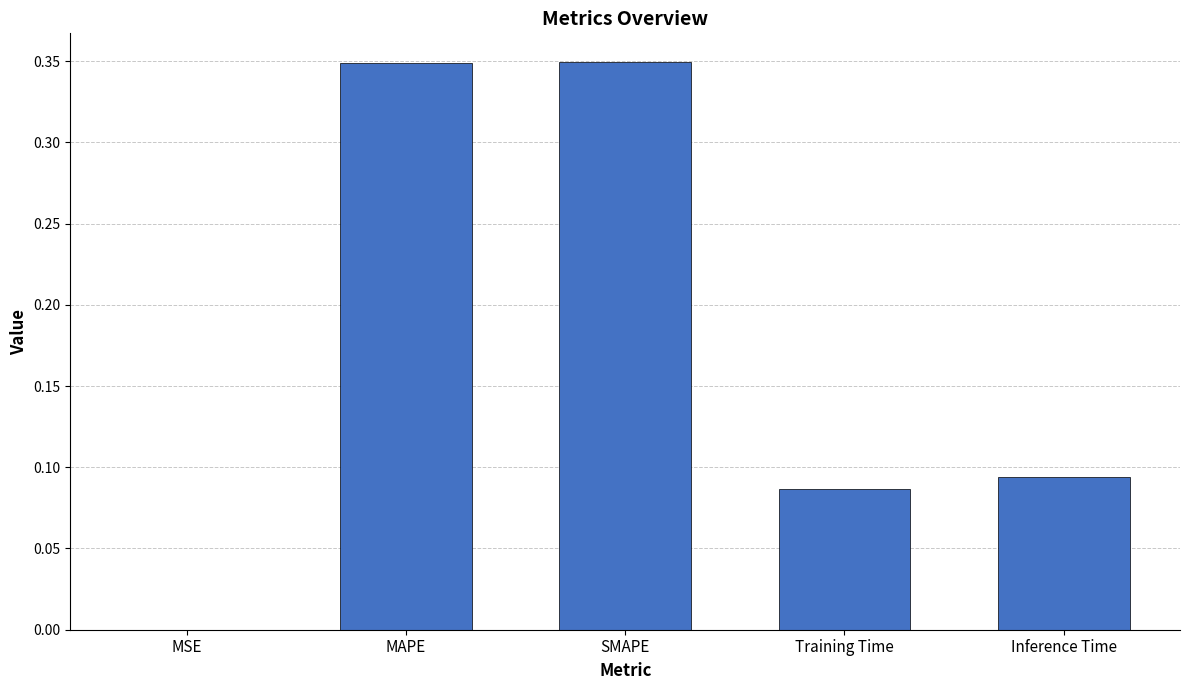

What is the sum of all values?

0.9